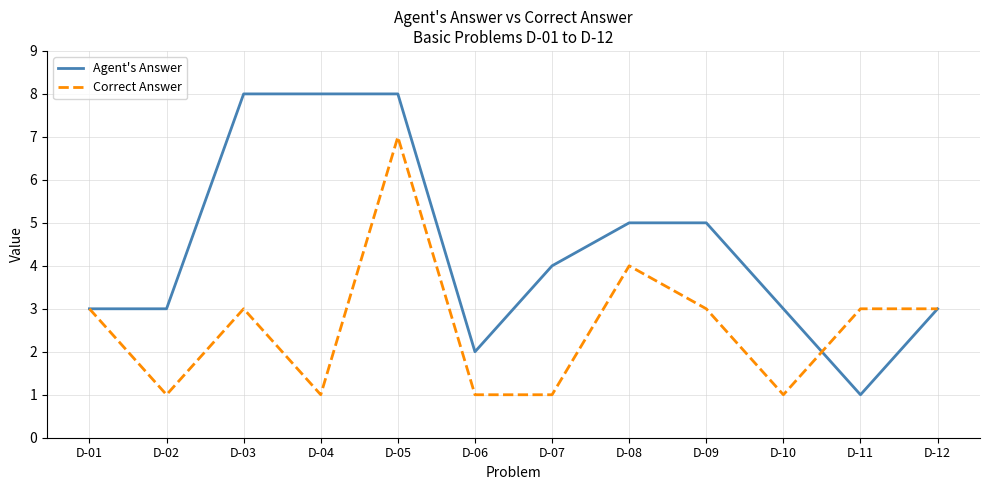

Reading right to left, transcribe all the data shown in this chart.

Agent's Answer: D-12=3	D-11=1	D-10=3	D-09=5	D-08=5	D-07=4	D-06=2	D-05=8	D-04=8	D-03=8	D-02=3	D-01=3
Correct Answer: D-12=3	D-11=3	D-10=1	D-09=3	D-08=4	D-07=1	D-06=1	D-05=7	D-04=1	D-03=3	D-02=1	D-01=3